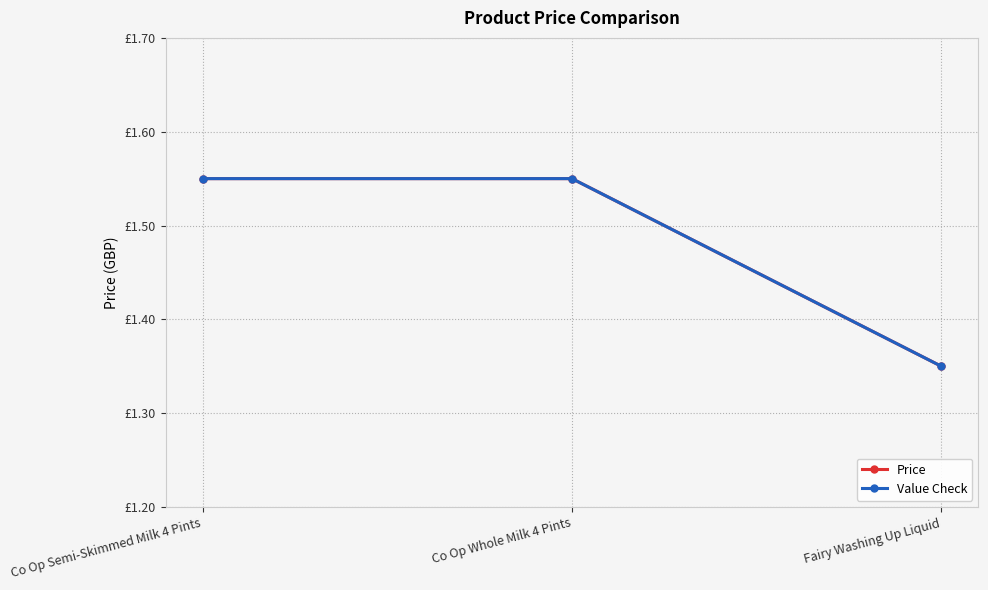

What is the label of the 3rd point from the left?

Fairy Washing Up Liquid